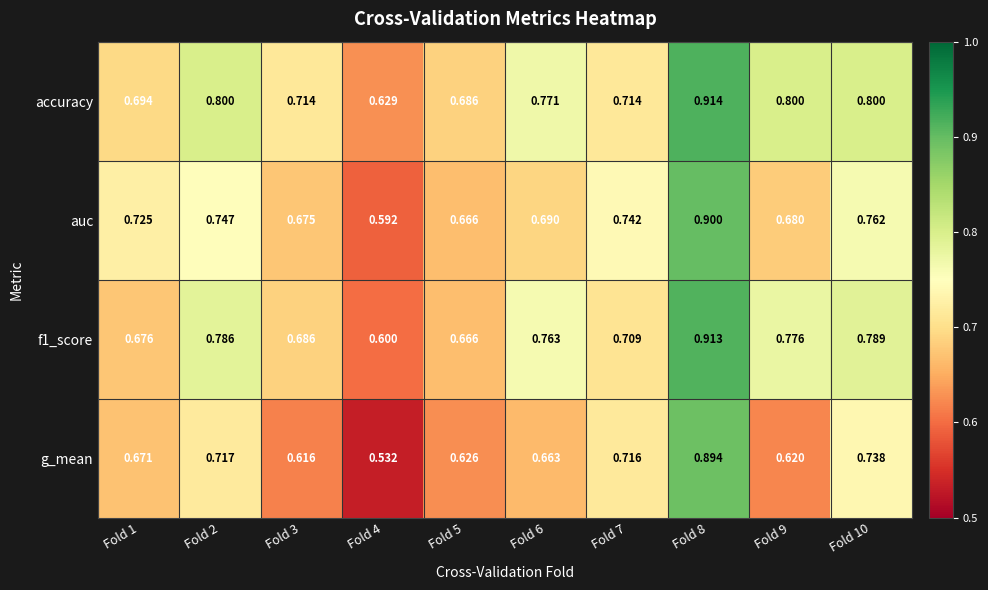

List the series in order of their peak value, lowest first.

g_mean, auc, f1_score, accuracy